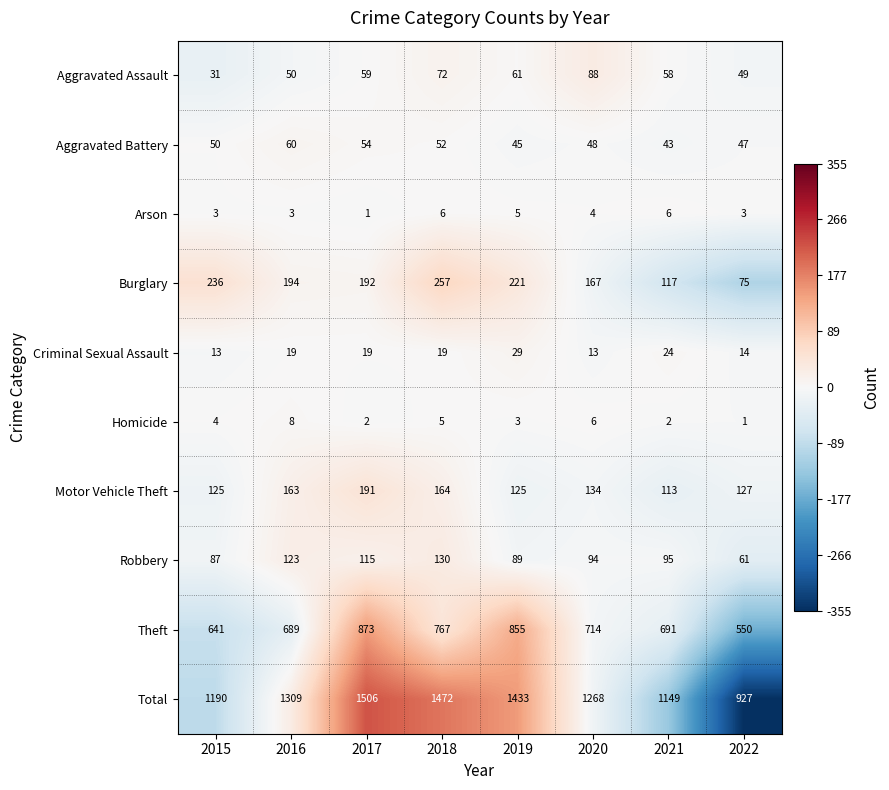

At which category is the sum across all series the highest?

2017